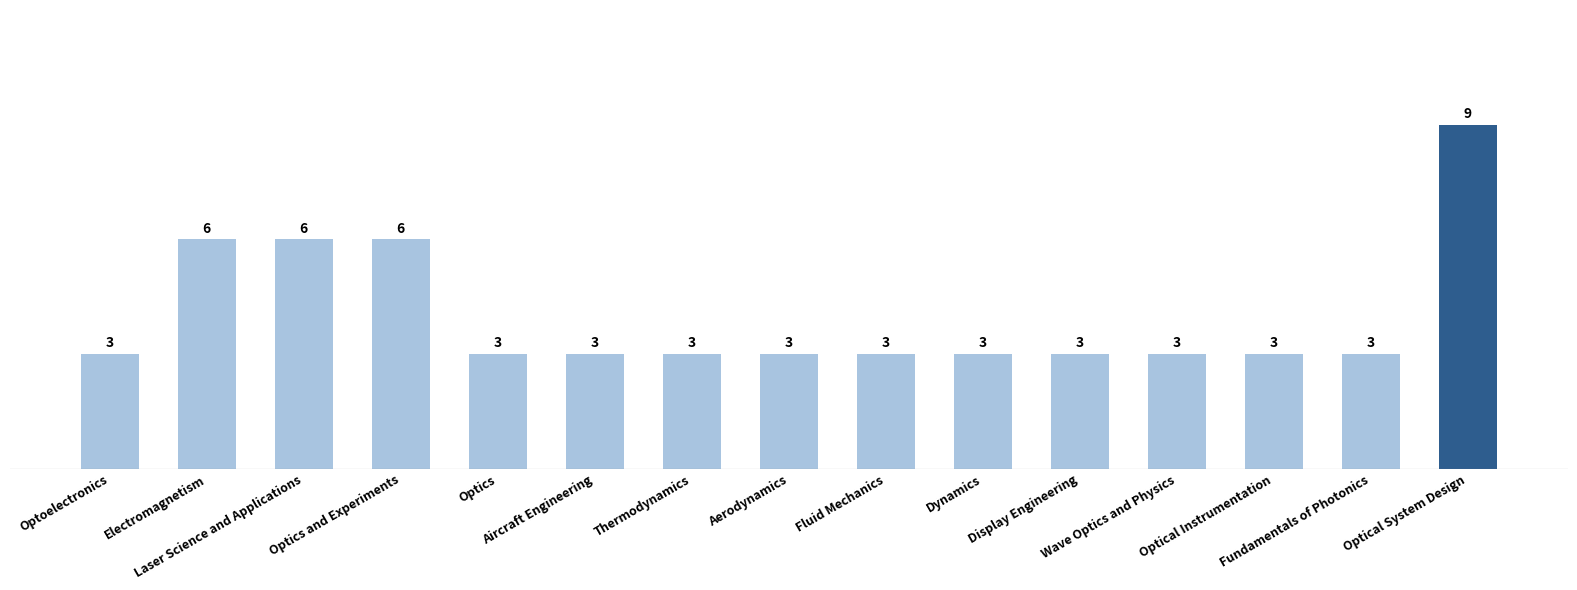

What is the label of the 15th bar from the right?

Optoelectronics